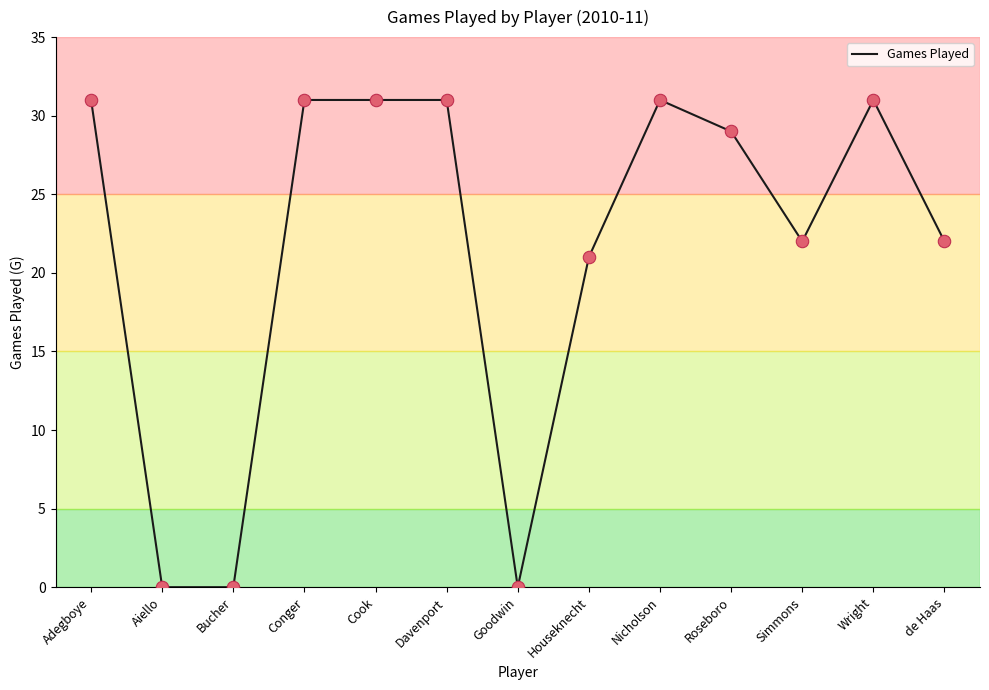

What is the change in value from Bucher to Houseknecht?

+21